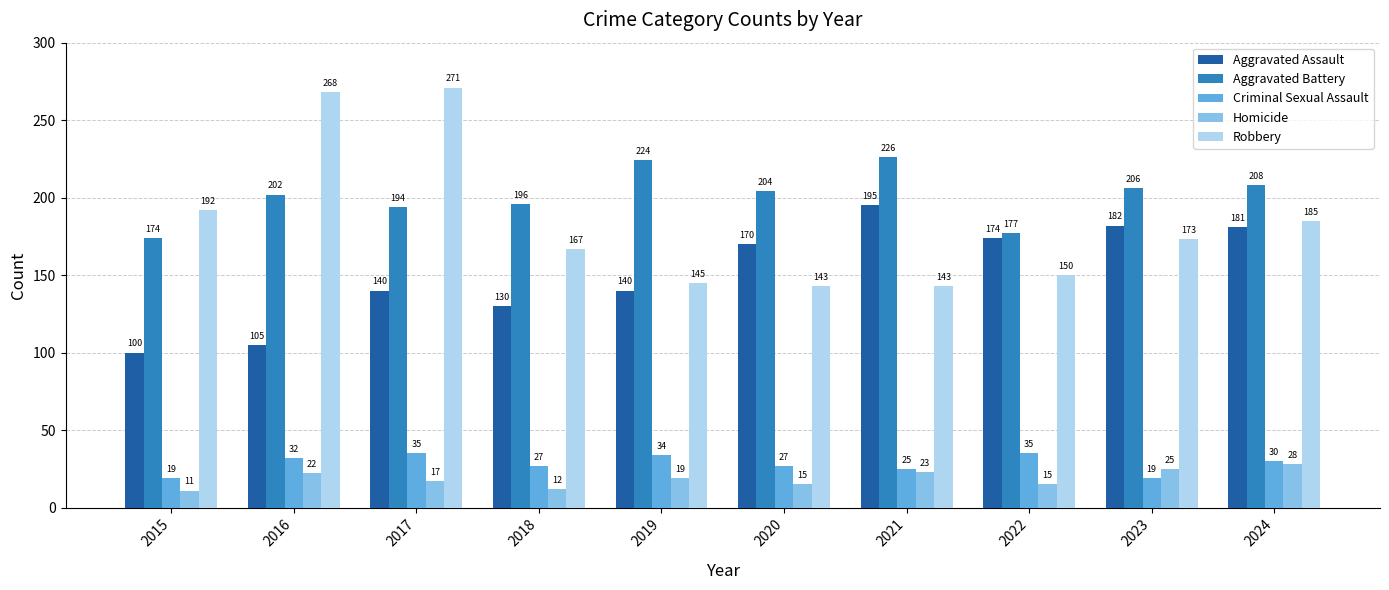

What is the value of the Aggravated Assault bar at the 1st from the left?

100